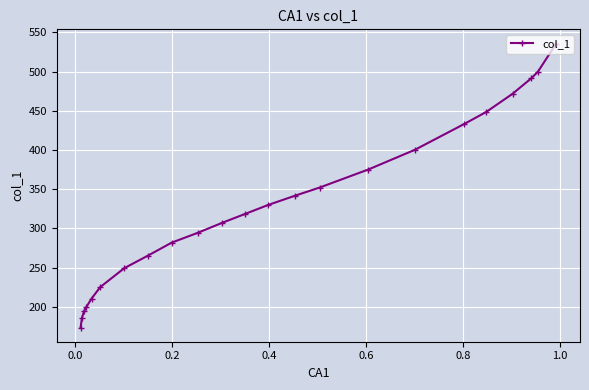

Reading left to right, transcribe all the data shown in this chart.

173.7	186.3	194.7	200.0	210.5	225.2	249.4	265.1	281.9	294.5	307.1	318.6	330.1	341.6	352.1	375.2	400.3	432.8	448.6	471.7	491.6	500.0	535.8